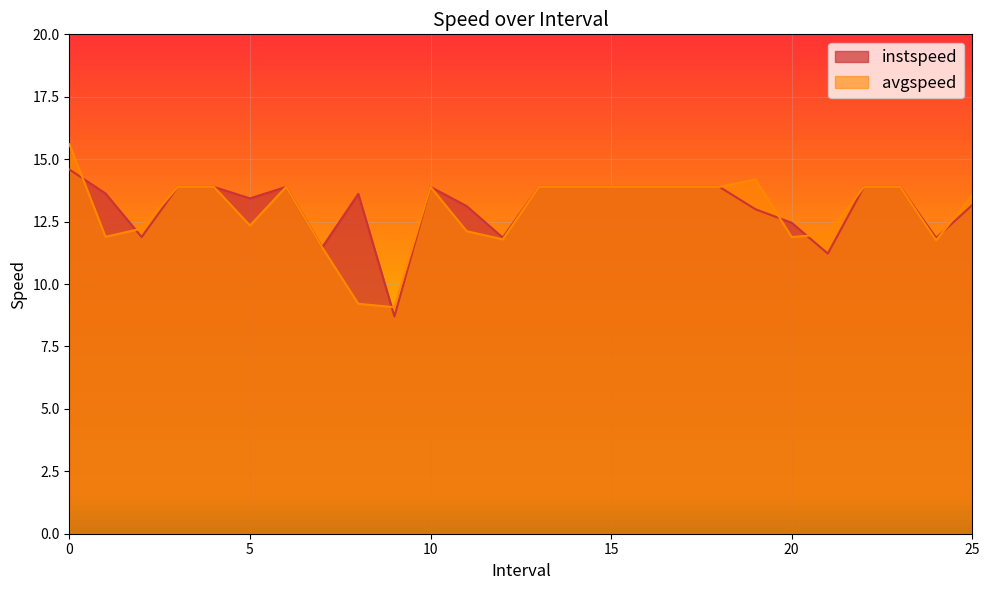

Which series has the widest spread of values?

avgspeed